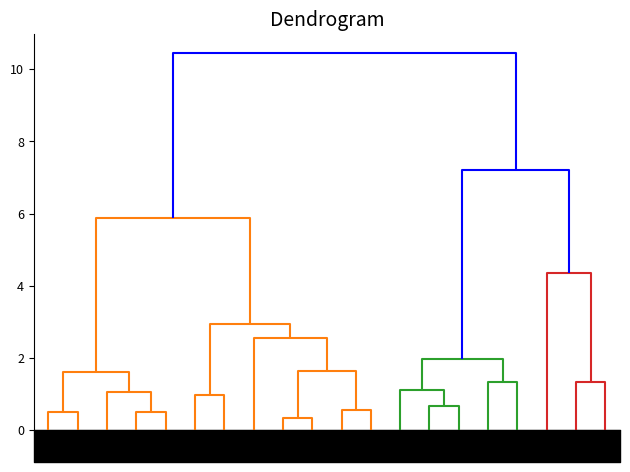

Which has a higher value, 17 or 16?

17